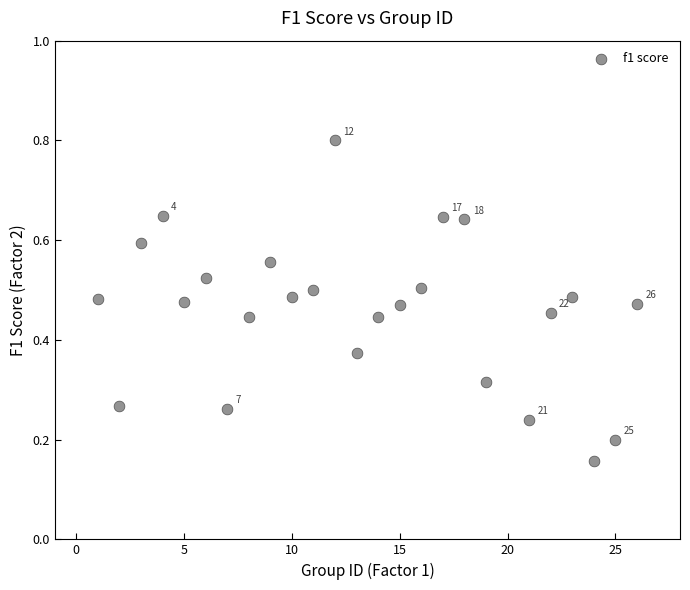

What is the range of X values (max minus min)?

25.0